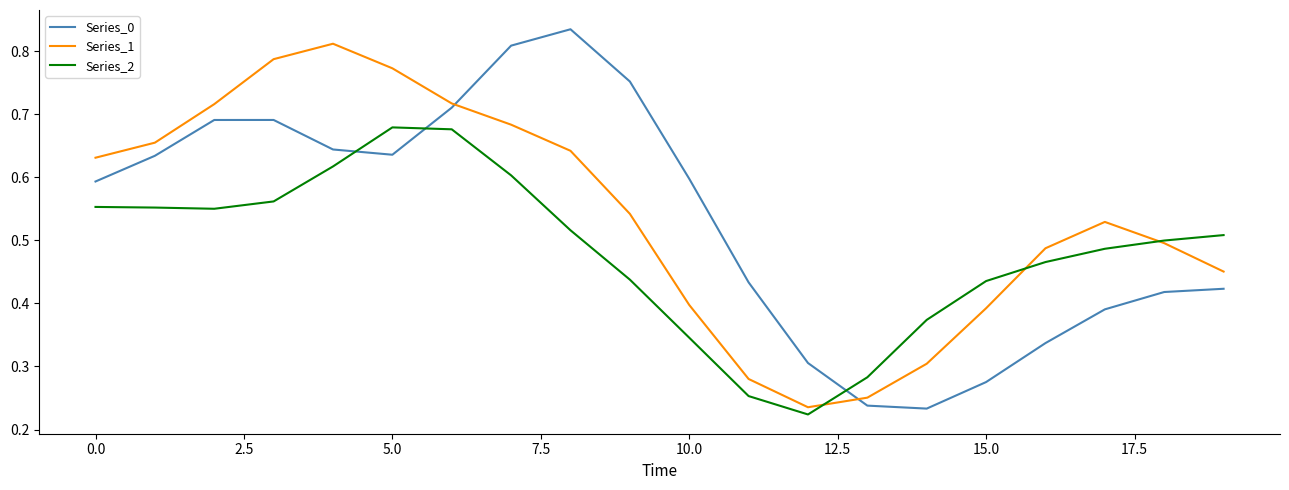

What is the sum of all Series_1 values?

10.8